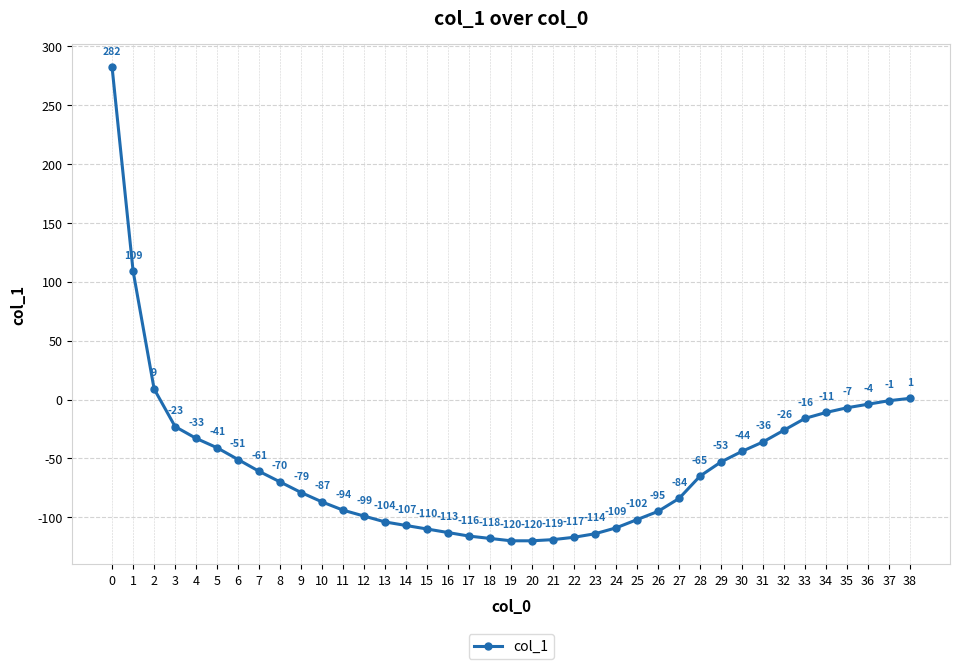

What is the approximate value at 7?

-61